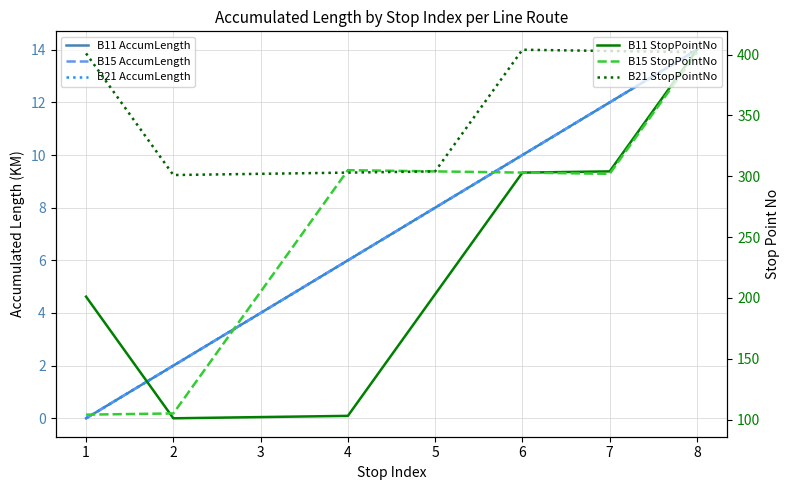

The value of B21 StopPointNo at 4 is 149. True or false?

False